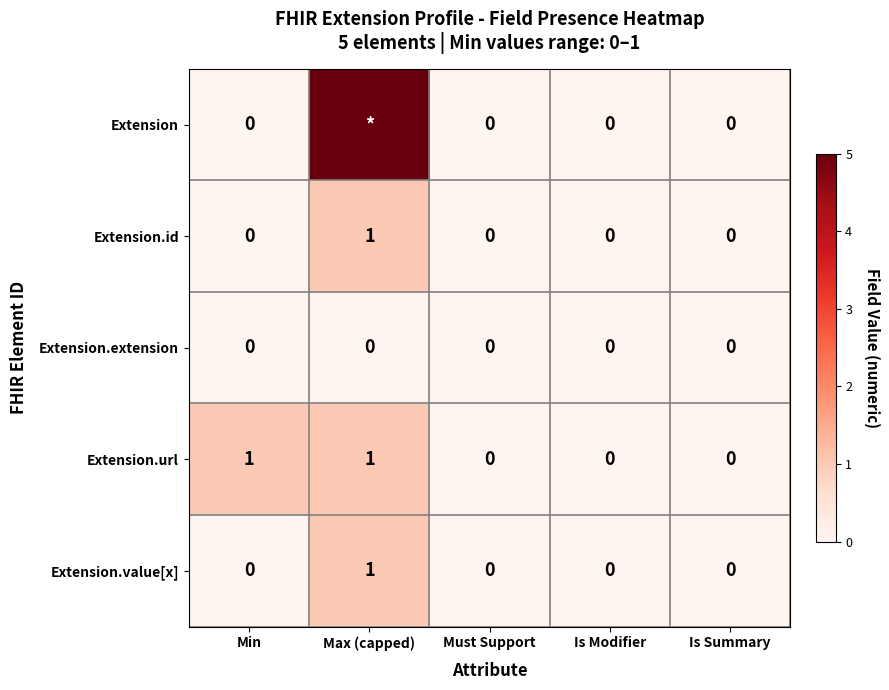

Which category has the highest value in the Extension.value[x] series?

Max (capped)